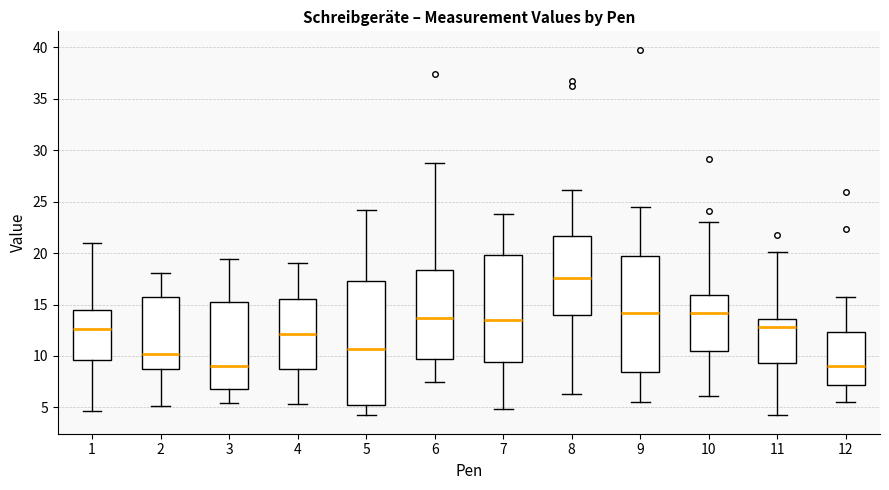

Where is the lower edge of the box at x = 2 on the y-axis? The values are not printed on the chart, so give them approximately, as read against the axis.

8.5